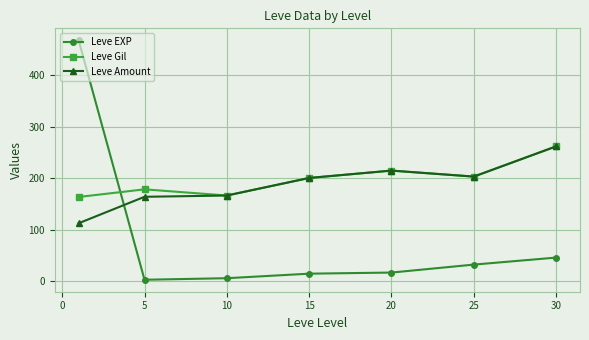

Which series has the largest range (max minus min)?

Leve EXP